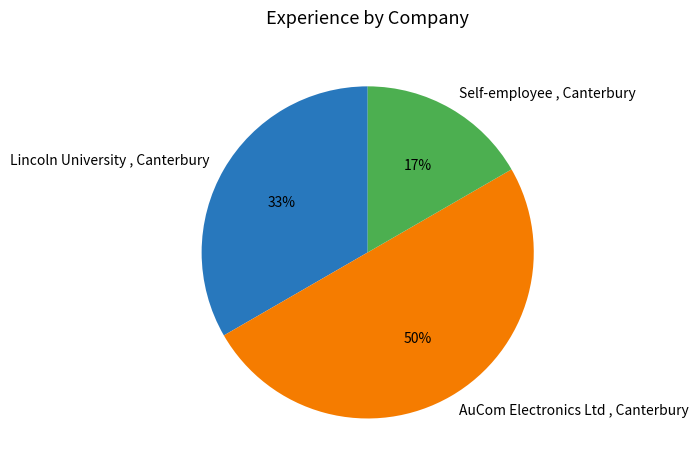

Approximately how many times larger is the value at AuCom Electronics Ltd , Canterbury compared to Lincoln University , Canterbury?

1.5